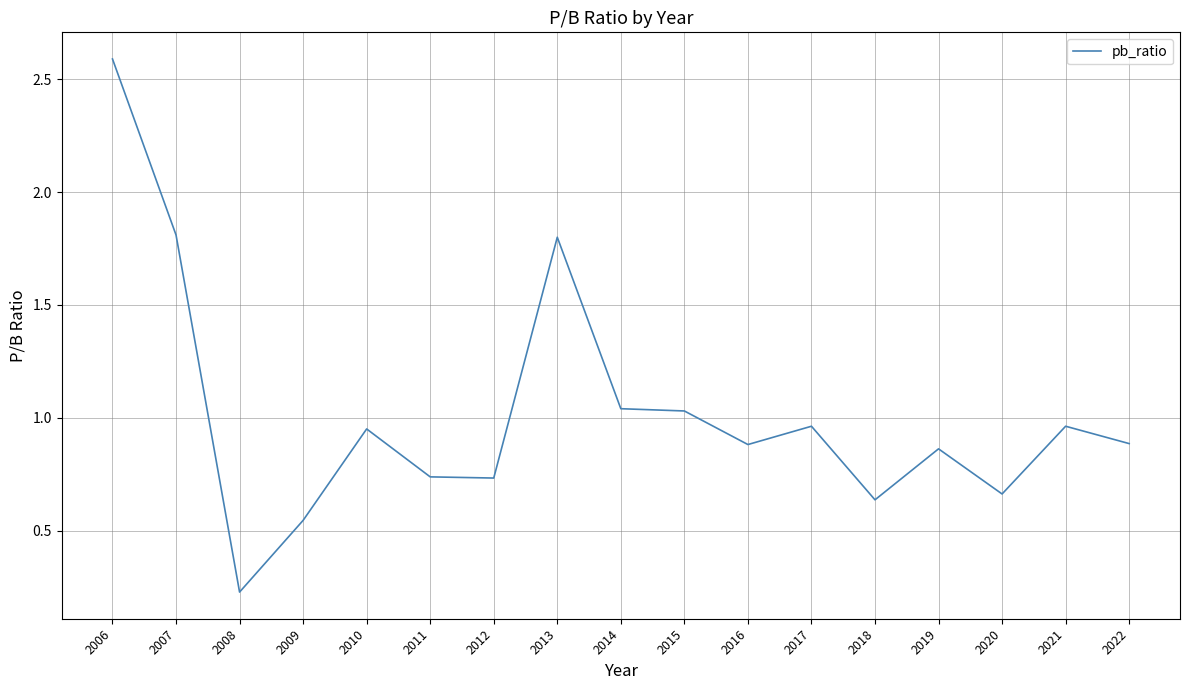

What is the difference between the maximum and minimum values?

2.4